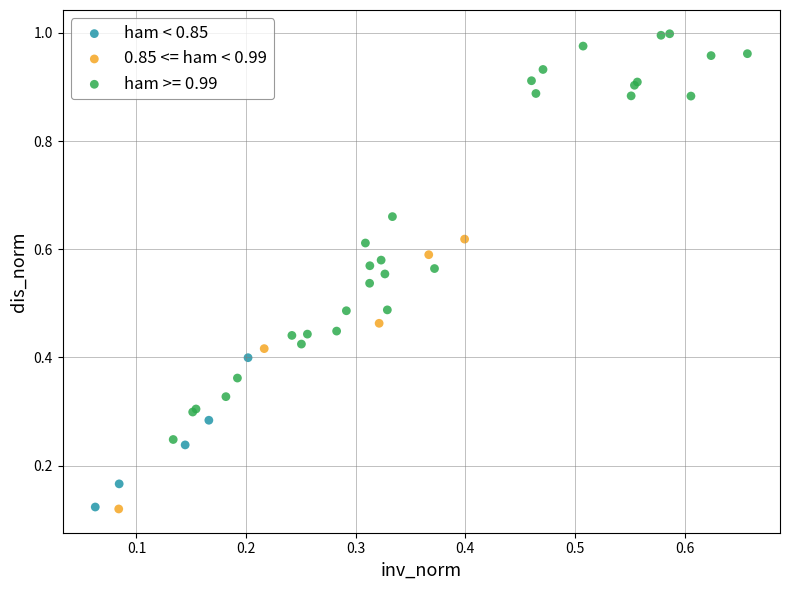

Which series contains the highest Y value?

ham >= 0.99